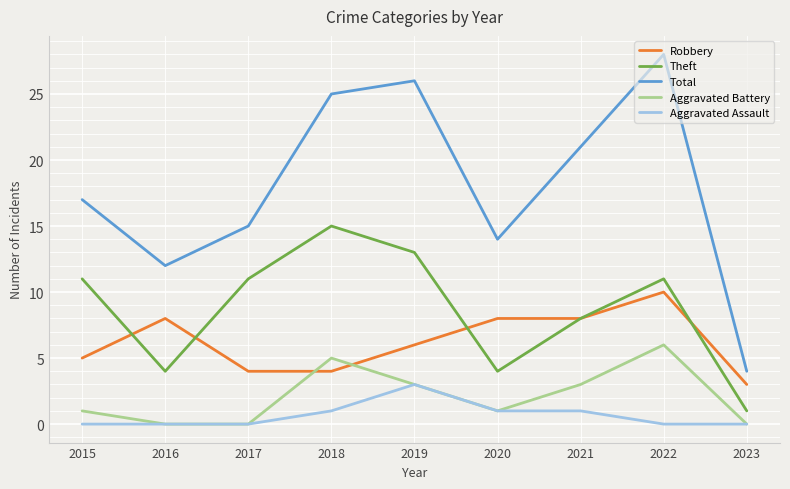

At which category is the sum across all series the highest?

2022